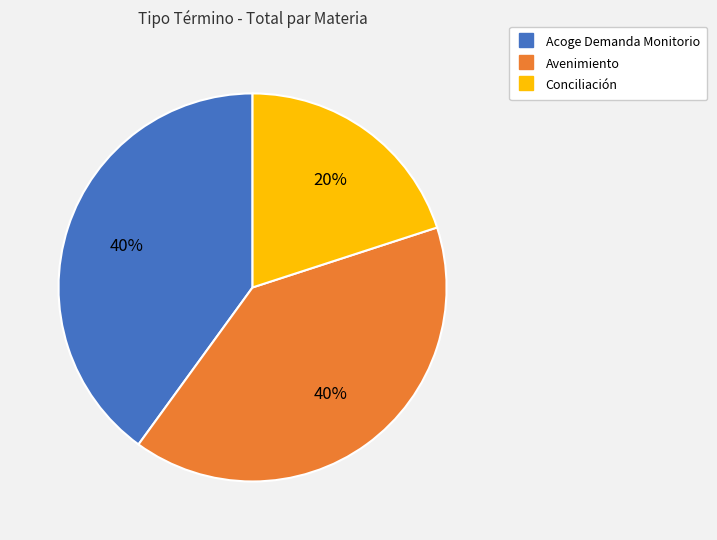

Does Conciliación account for over 50% of the chart?

No